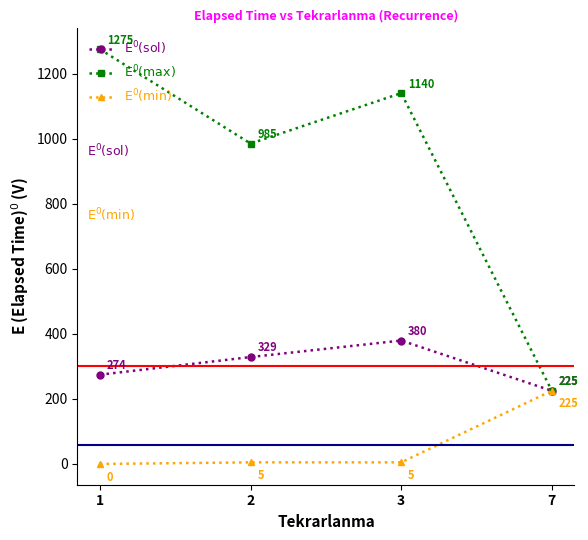

Which series has the largest total across all categories?

$\mathrm{E^0(max)}$